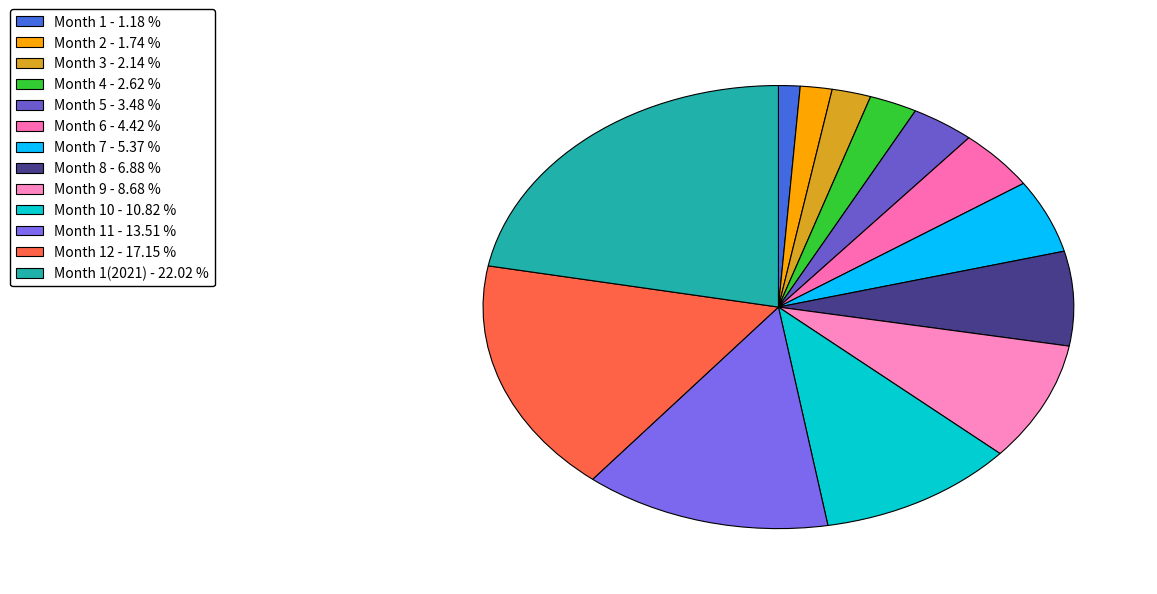

Does any single category account for the majority?

No